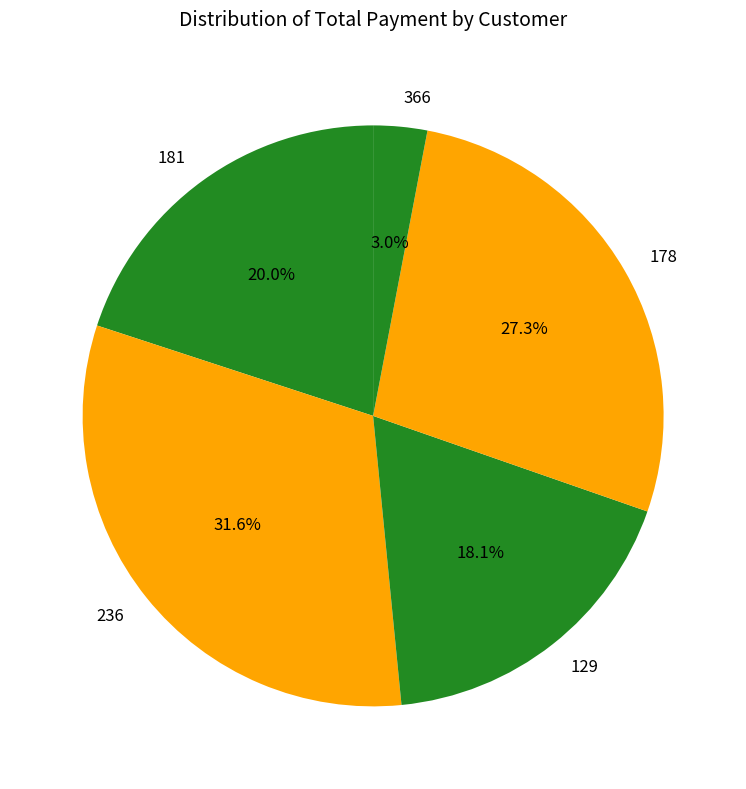

Rank the categories by value from highest to lowest.

236, 178, 181, 129, 366